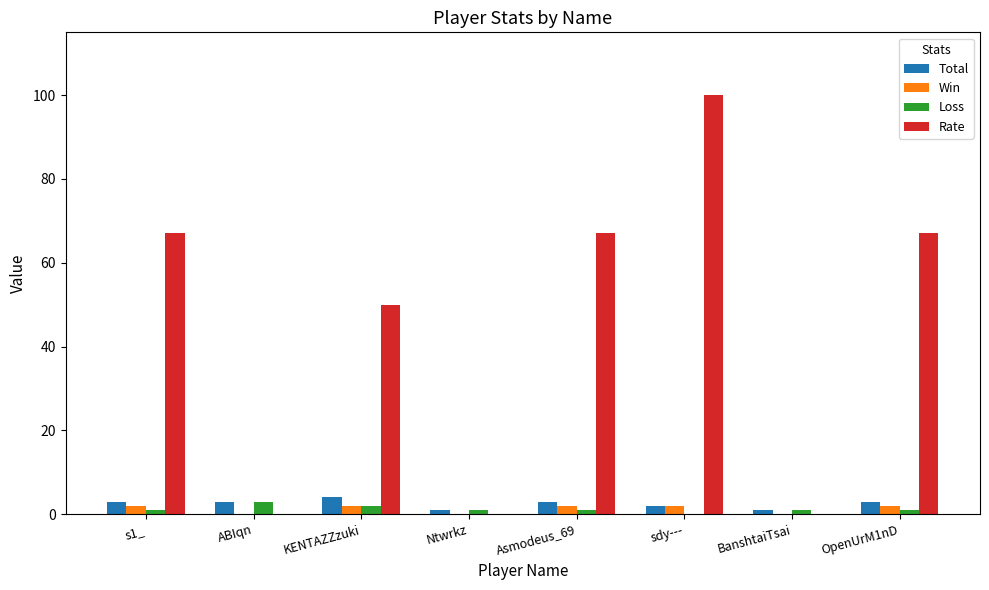

Which series has the largest total across all categories?

Rate